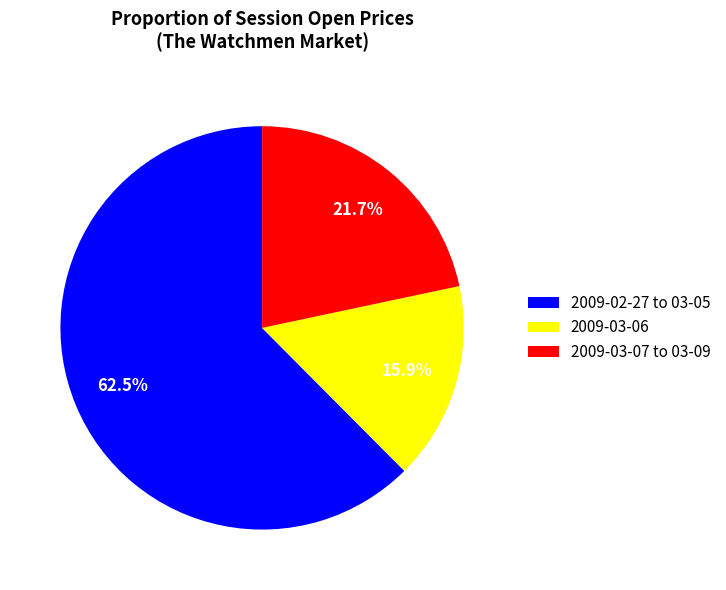

Rank the categories by value from highest to lowest.

2009-02-27 to 03-05, 2009-03-07 to 03-09, 2009-03-06